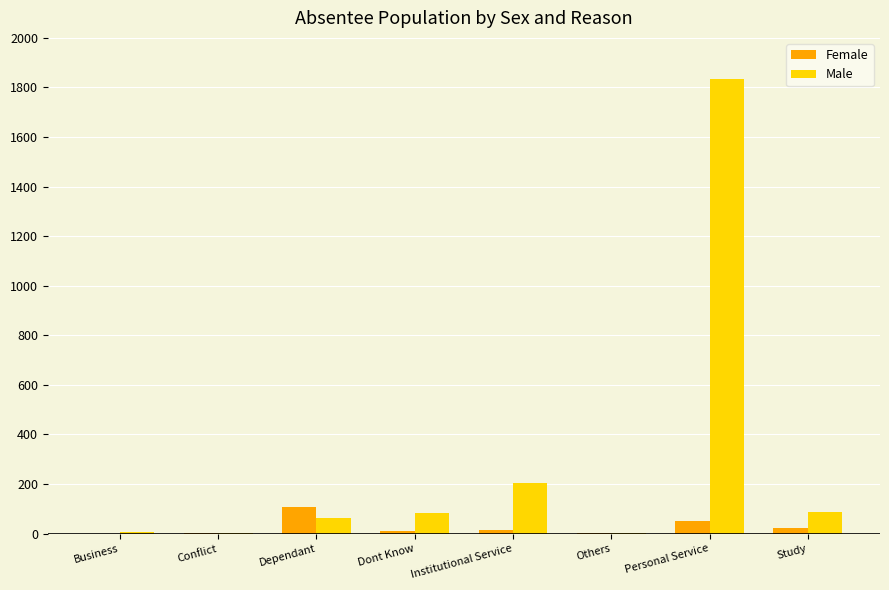

Which series has the widest spread of values?

Male